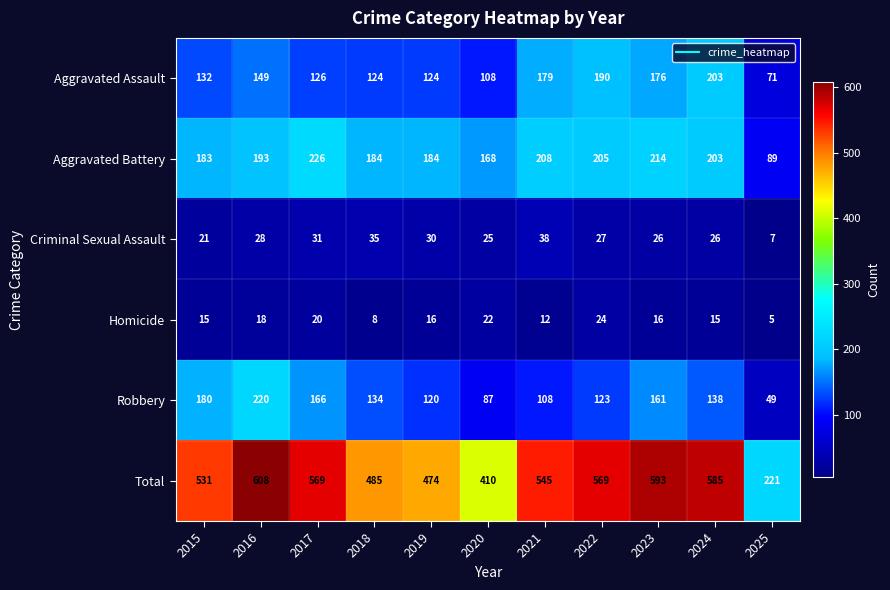

Which series has the largest range (max minus min)?

Total